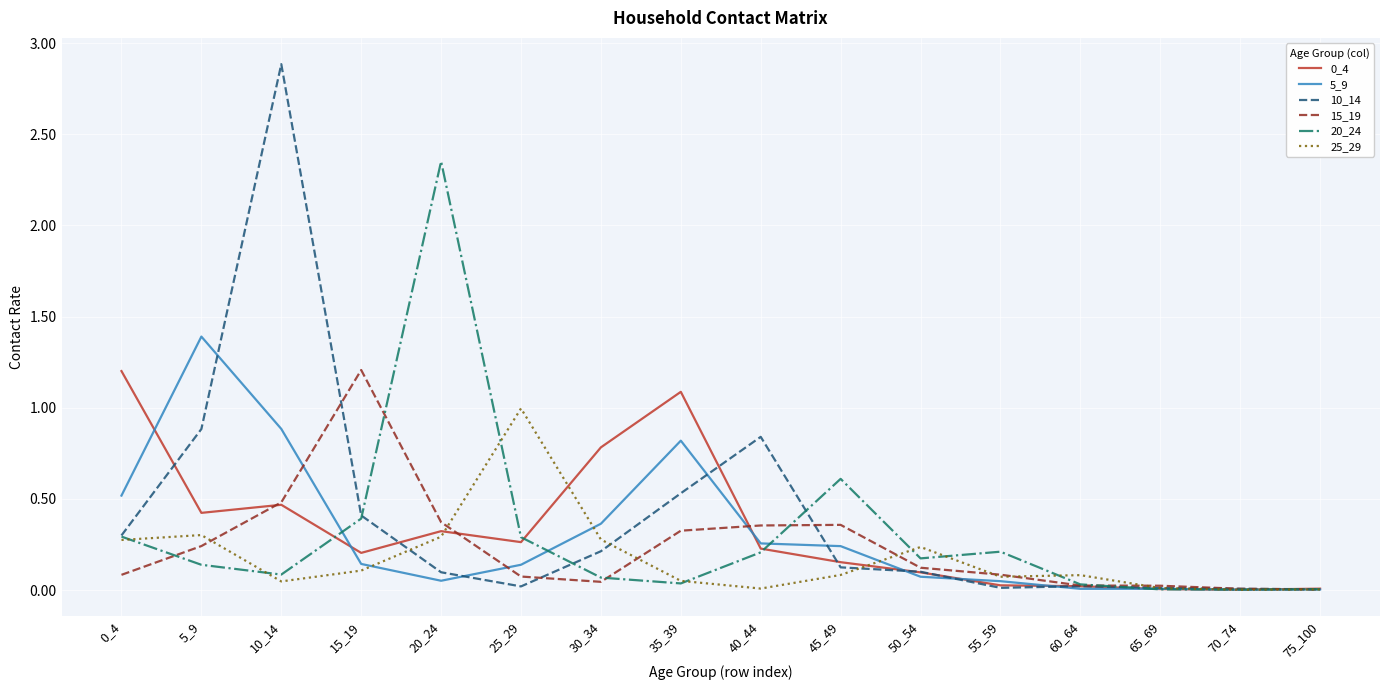

Which category has the highest value across all series?

10_14